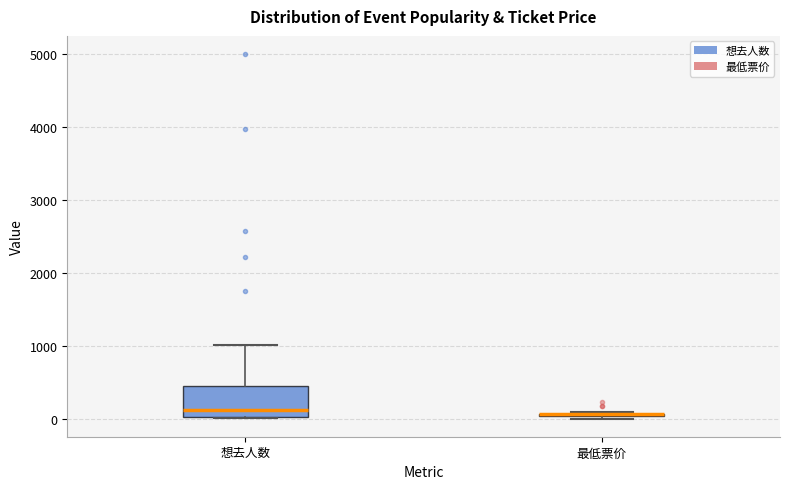

Which box is the tallest, from its lower edge to its upper edge?

想去人数